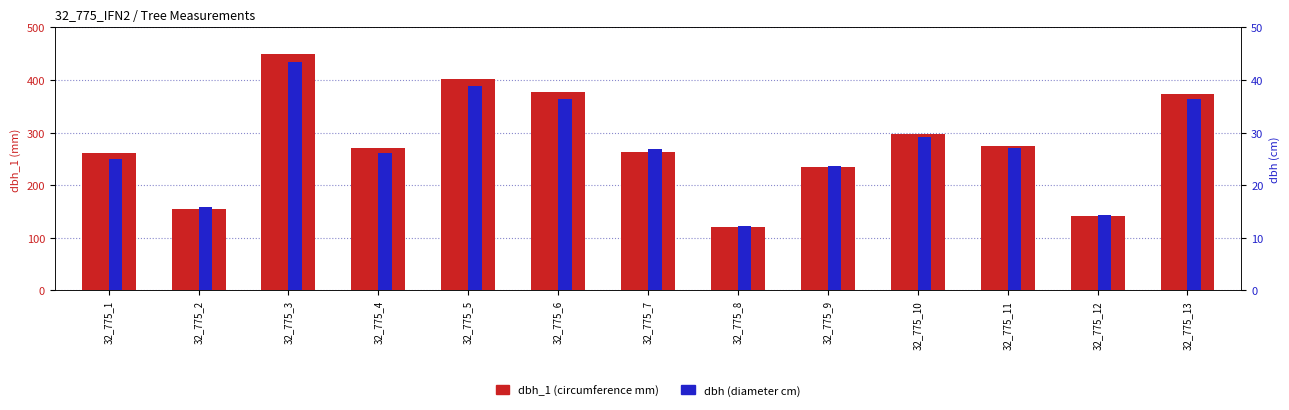

Which series has the largest range (max minus min)?

dbh_1 (circumference)